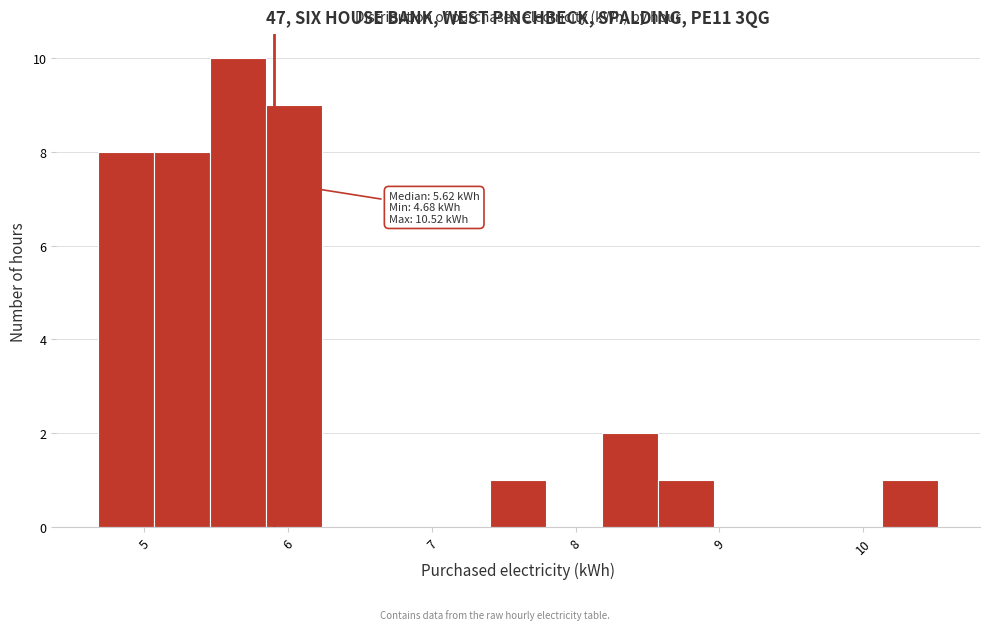

Around what value on the x-axis is the tallest bar? Give the approximate position of its centre, as read against the axis.

5.7